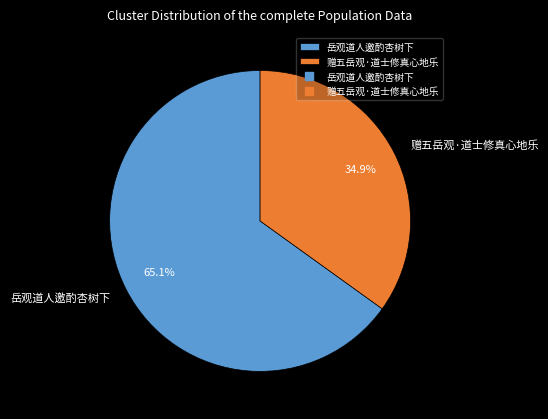

How many slices are in this pie chart?

2